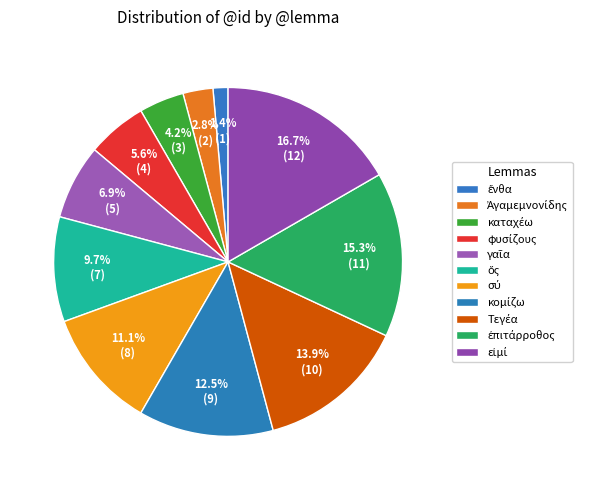

Which slice is the smallest?

ἔνθα